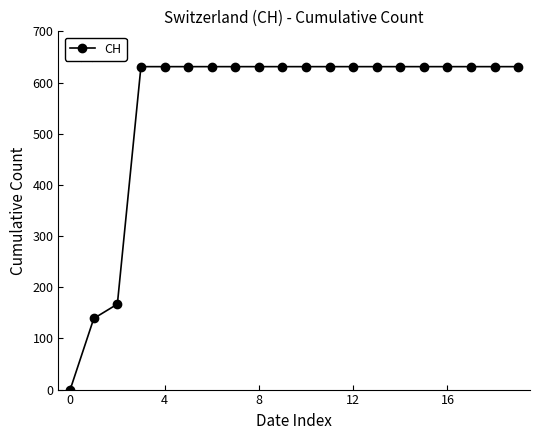

What is the average value?

552